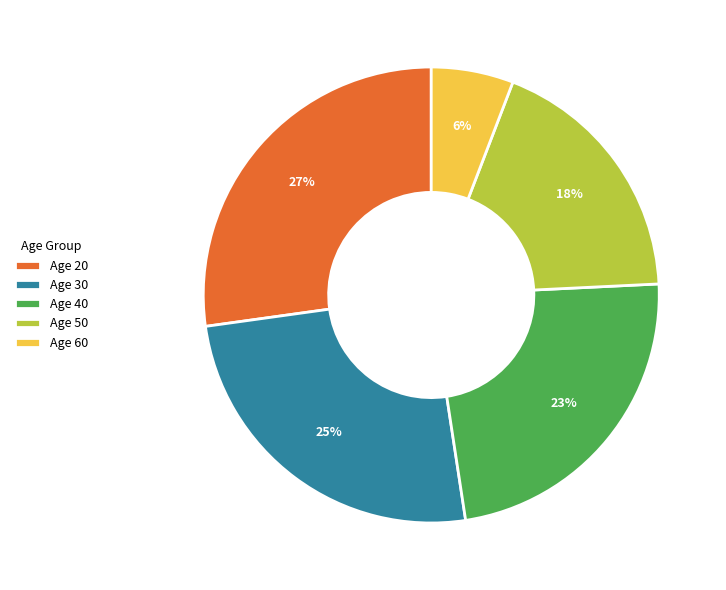

Which has a higher value, Age 60 or Age 20?

Age 20